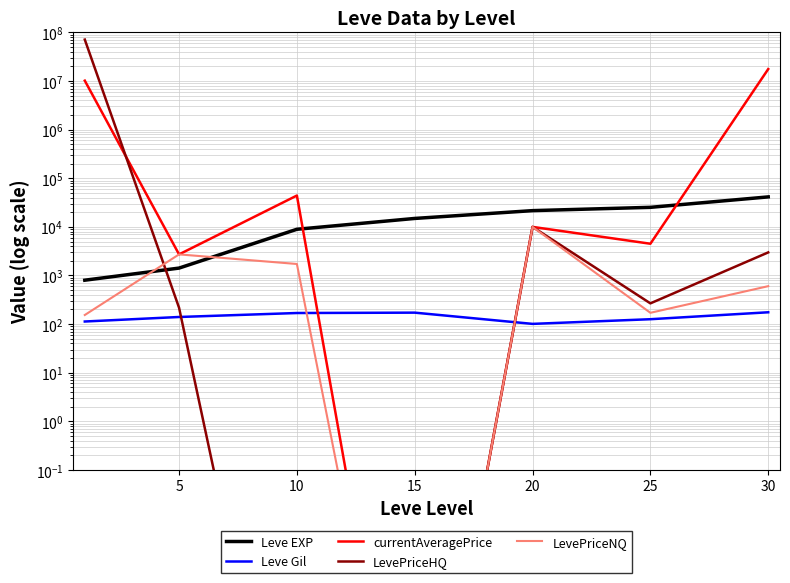

Count the number of categories in the chart.

7